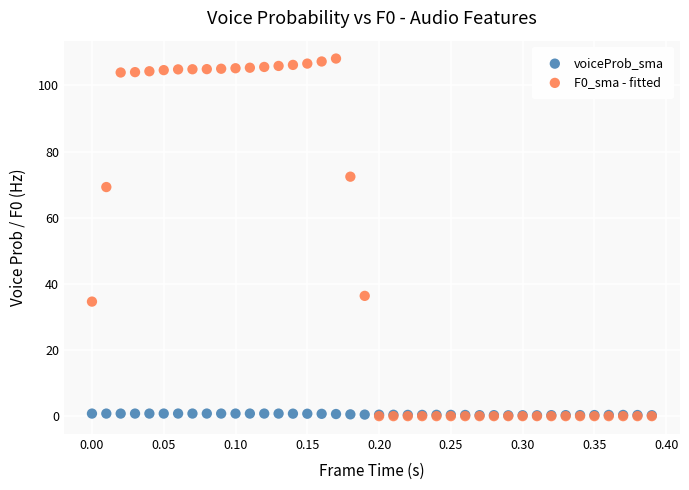

What are all the series names shown in the legend?

voiceProb_sma, F0_sma - fitted